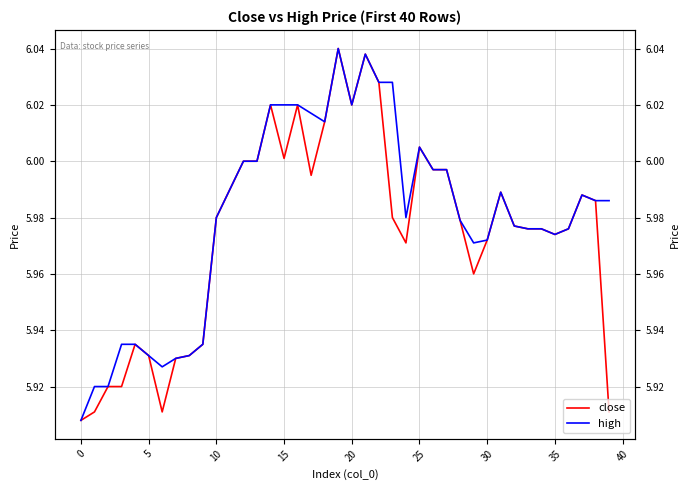

True or false: high and close cross at least once.

False